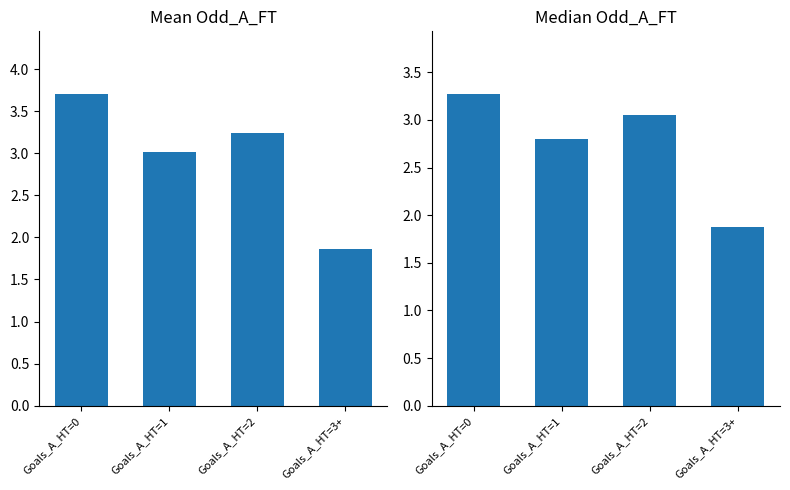

How many bars are there in total?

8